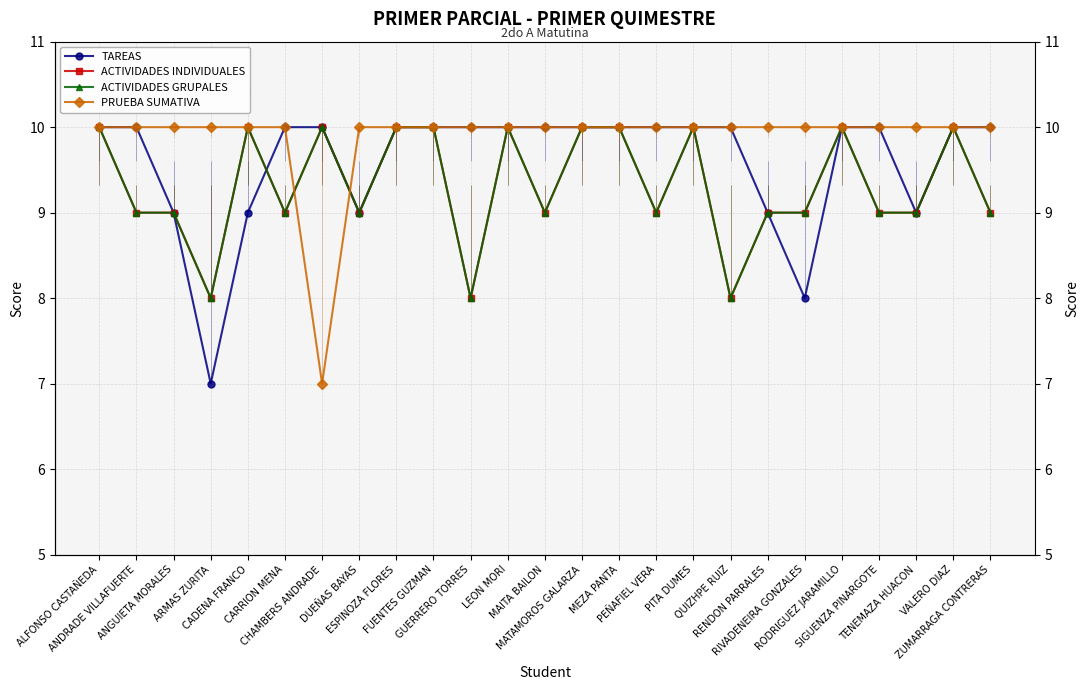

True or false: PRUEBA SUMATIVA has more than 2 points higher than both neighbors.

False